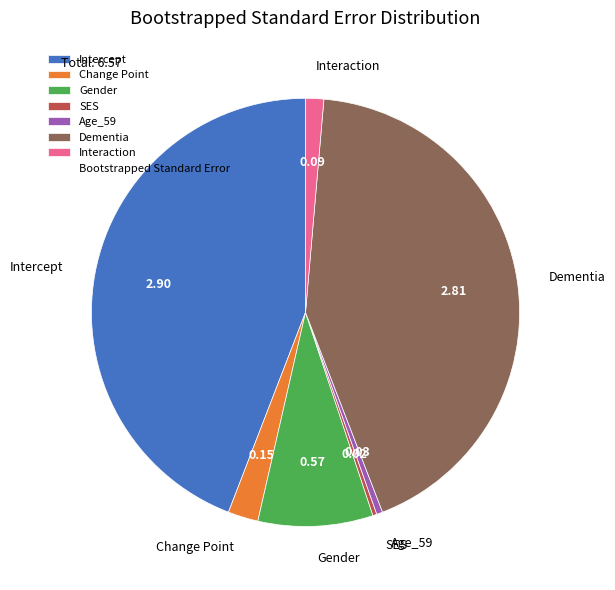

Count the number of slices in the pie.

7